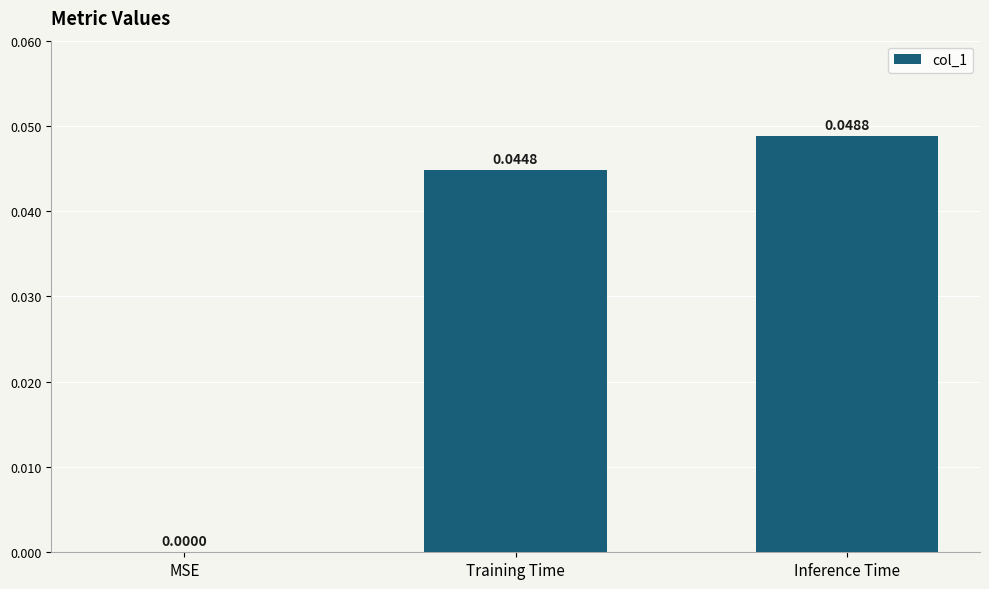

At which category does the chart reach its peak across all series?

Inference Time